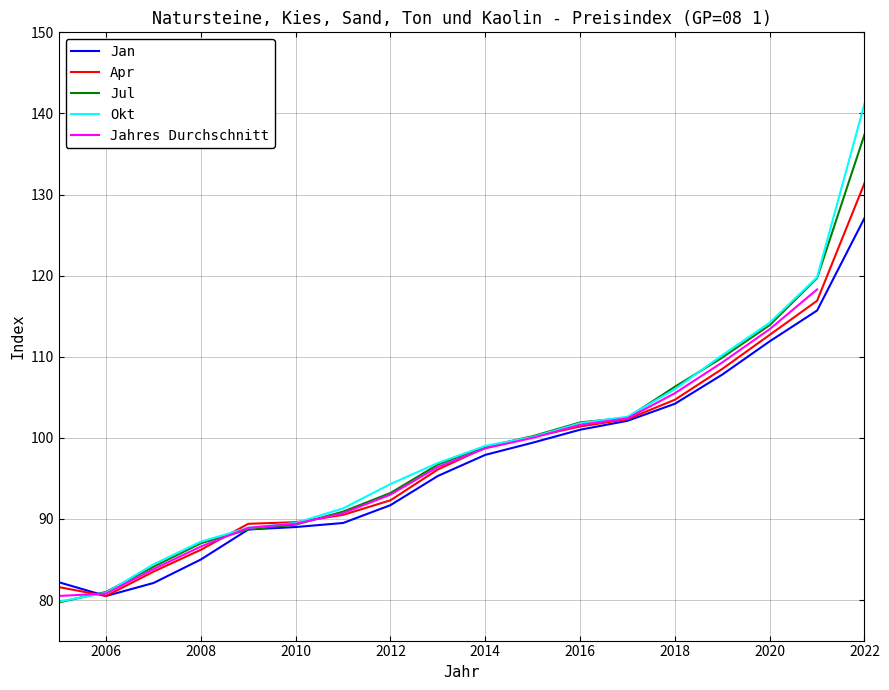

The value of Okt at 2022 is 223.8. True or false?

False